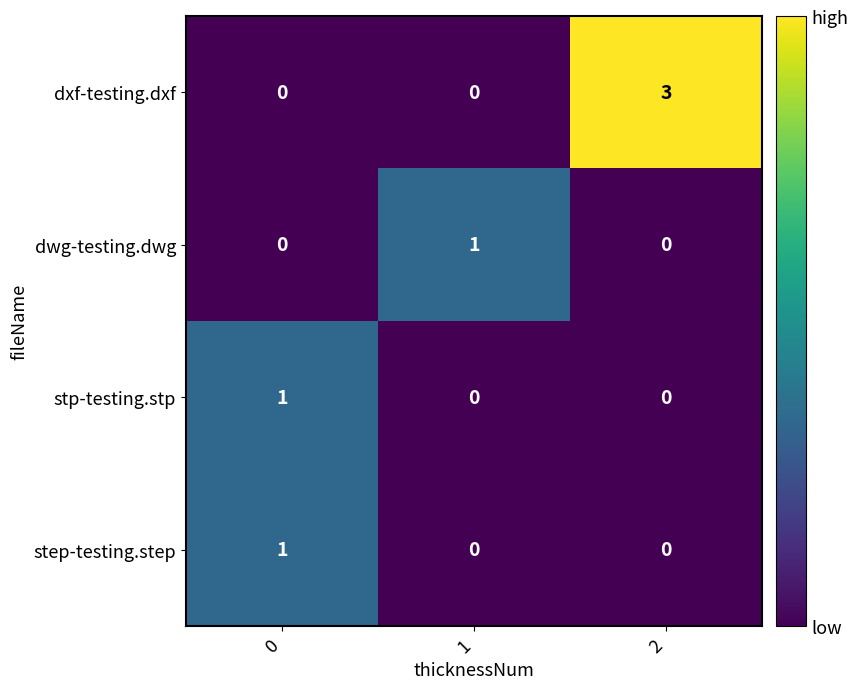

Reading left to right, extract all data points from this chart.

dxf-testing.dxf: 0=0	1=0	2=3
dwg-testing.dwg: 0=0	1=1	2=0
stp-testing.stp: 0=1	1=0	2=0
step-testing.step: 0=1	1=0	2=0